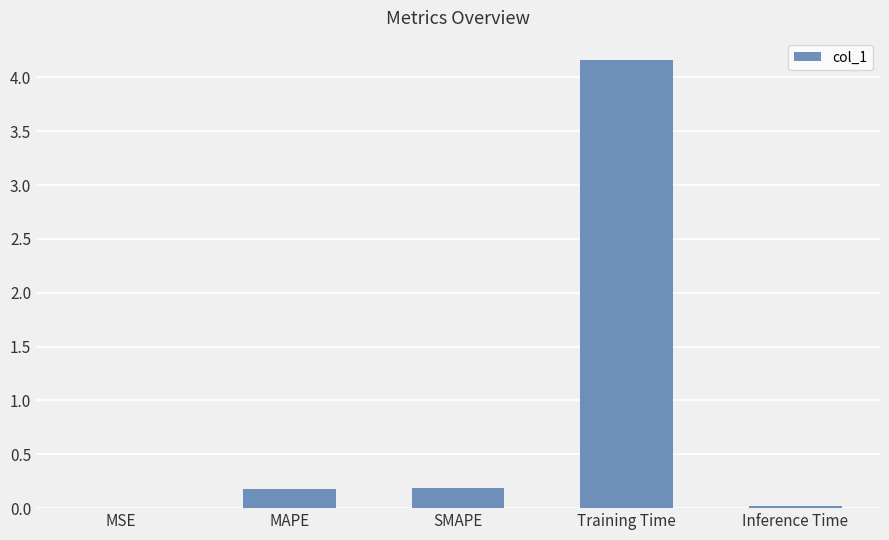

What is the maximum value shown in the chart?

4.2